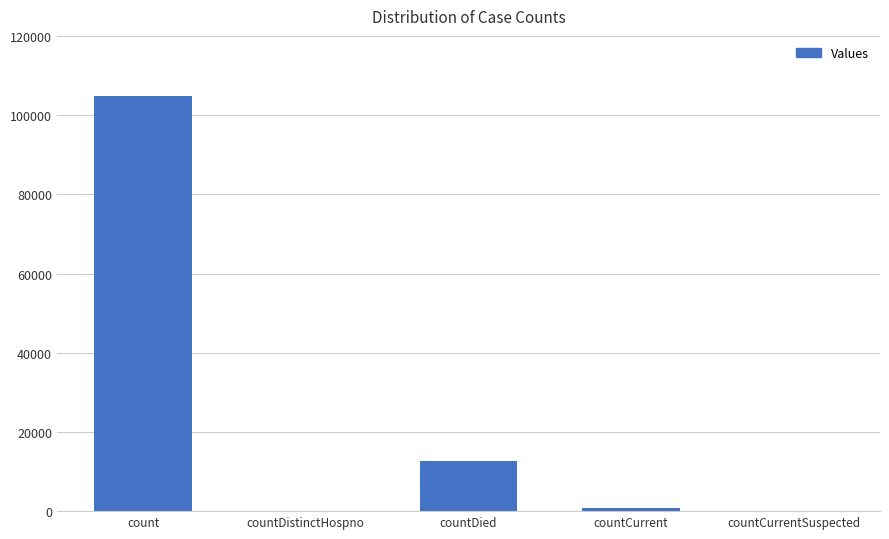

What is the sum of all values?

118218